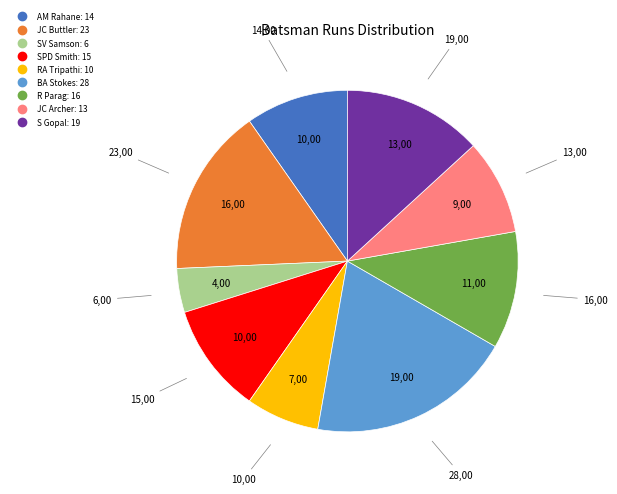

The SV Samson slice represents 14% of the pie. True or false?

False